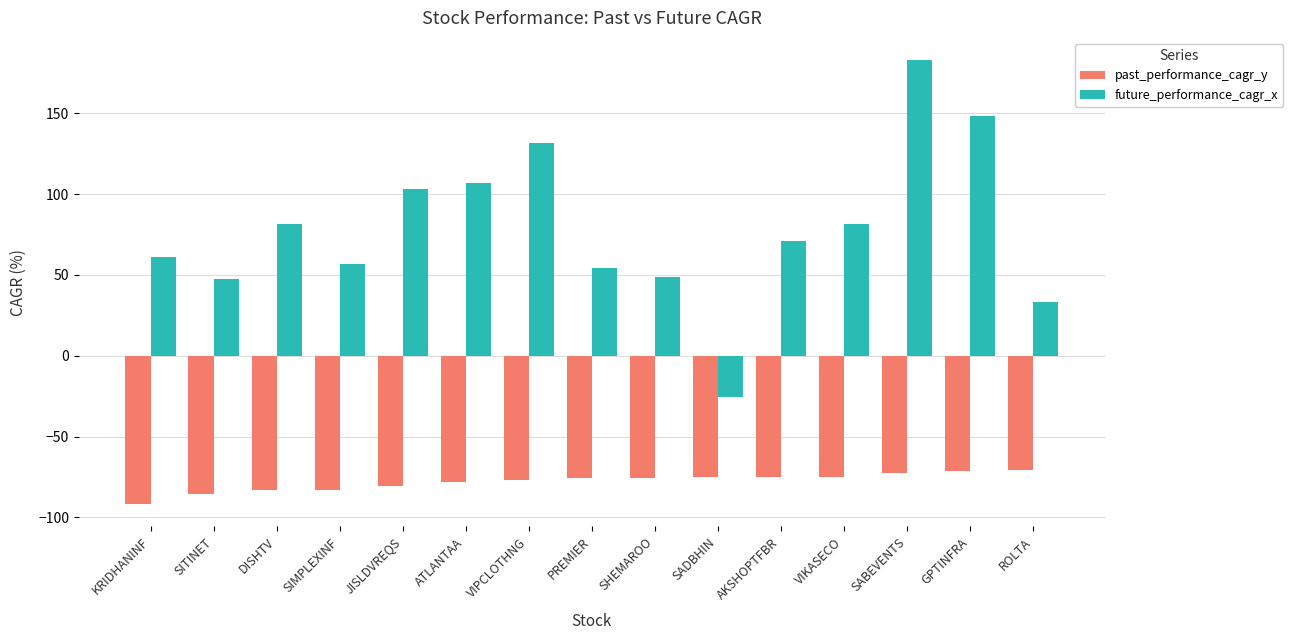

Where does the future_performance_cagr_x series first go above 70?

DISHTV